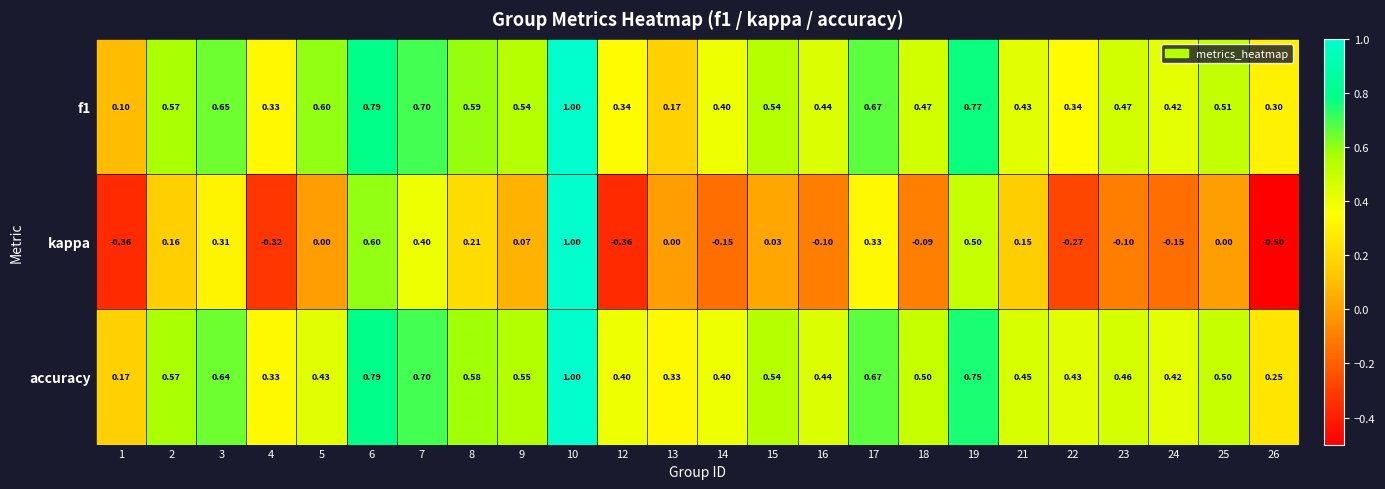

Is the value of f1 at 14 greater than the value of kappa at 8?

Yes